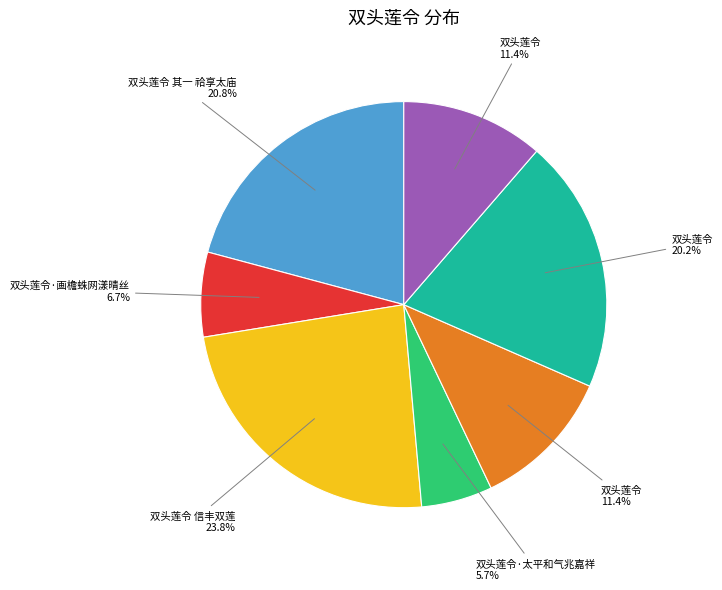

Does any single category account for the majority?

No